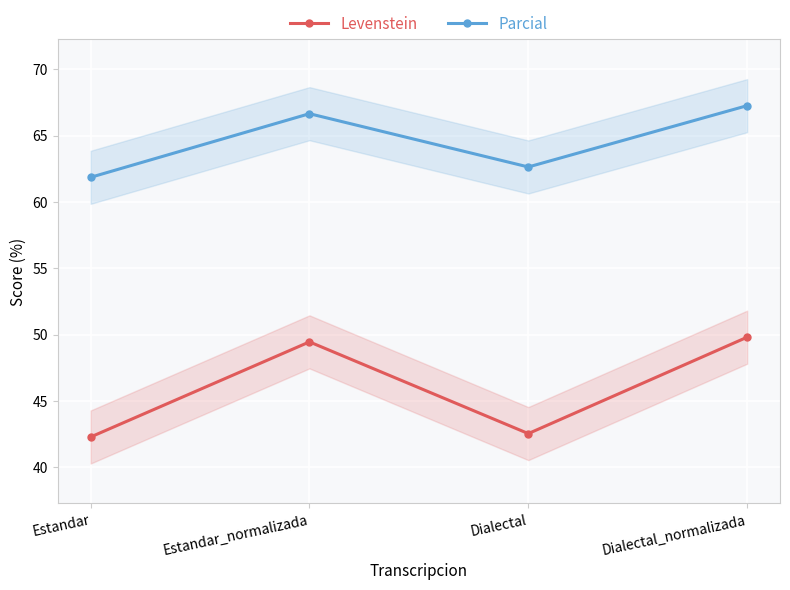

The value of Parcial at Dialectal_normalizada is 100.9. True or false?

False